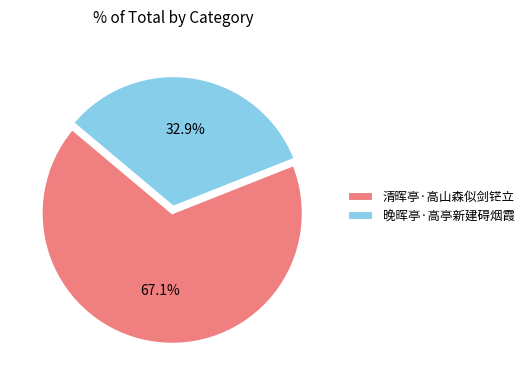

Combined, do 清晖亭·高山森似剑铓立 and 晚晖亭·高亭新建碍烟霞 account for over 50%?

Yes